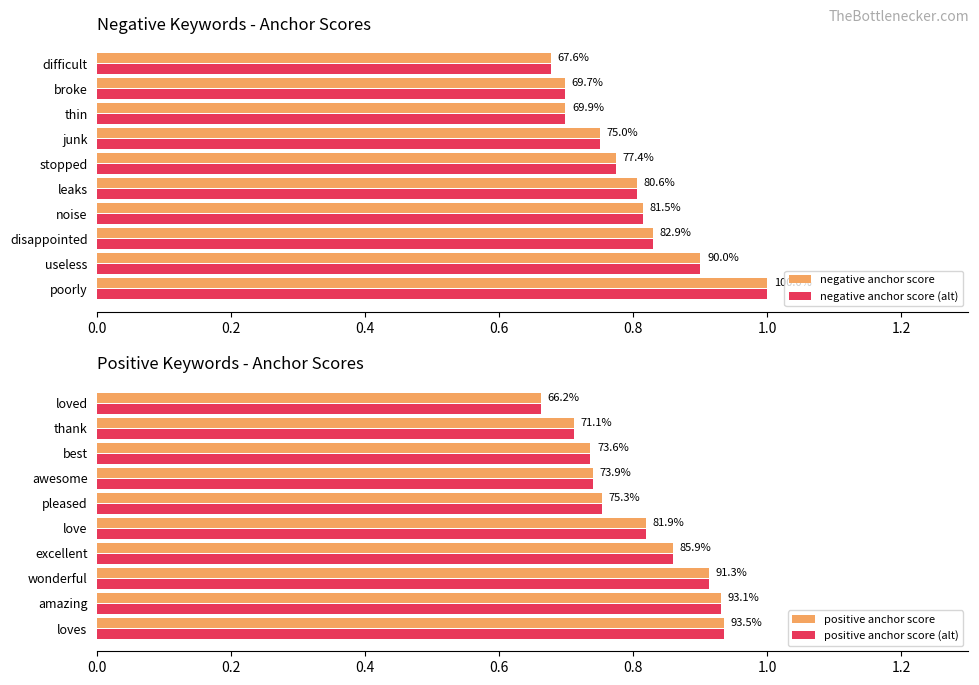

True or false: negative anchor score (alt) has a value of 1.0 at poorly.

True